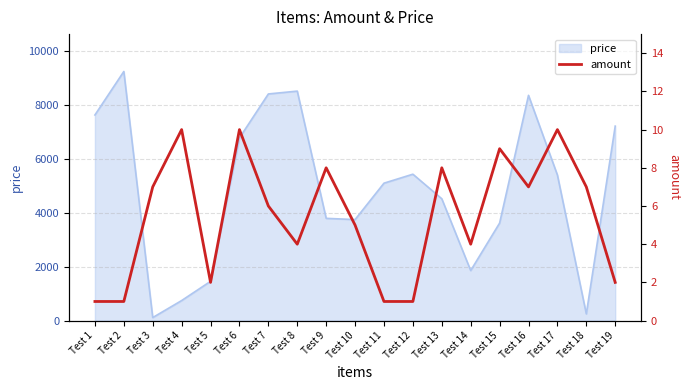

What is the value of the 6th point from the left?

10